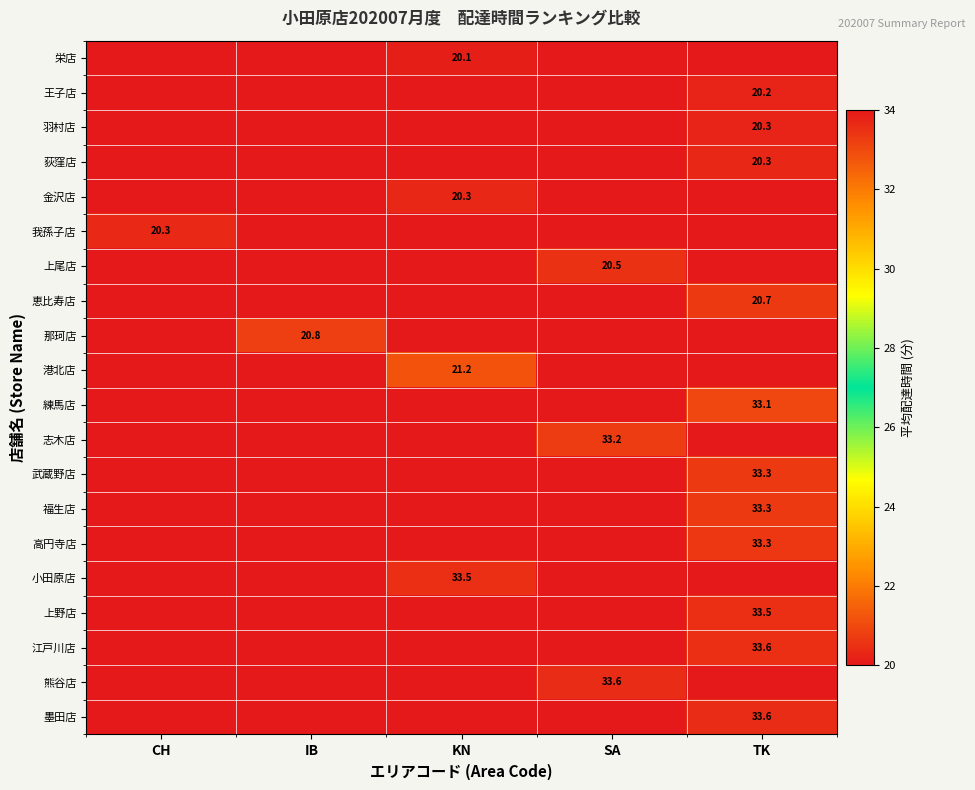

What is the difference between the maximum and minimum values in the 小田原店 series?

33.5